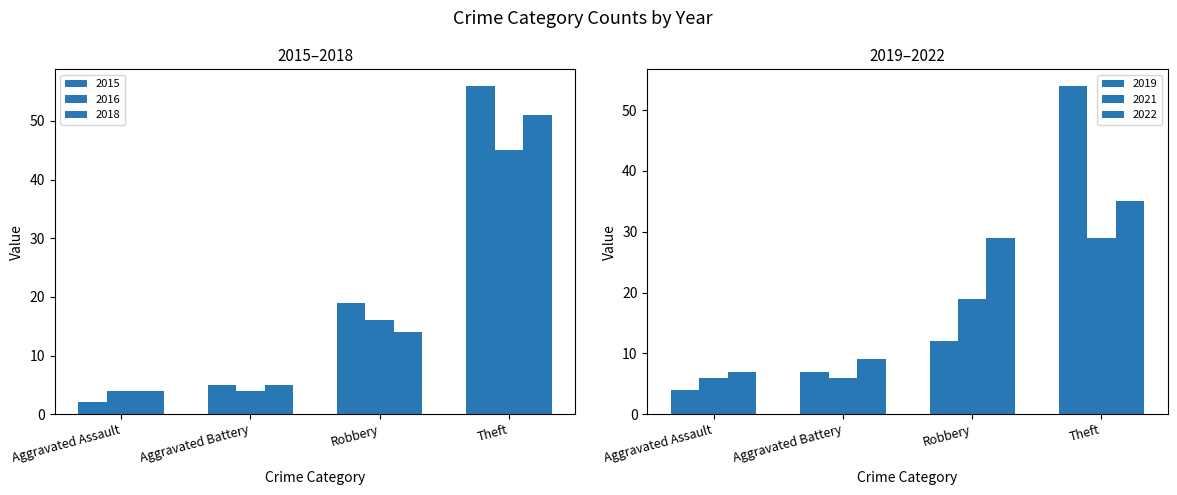

What is the spread (max minus min) of values at Theft?

27